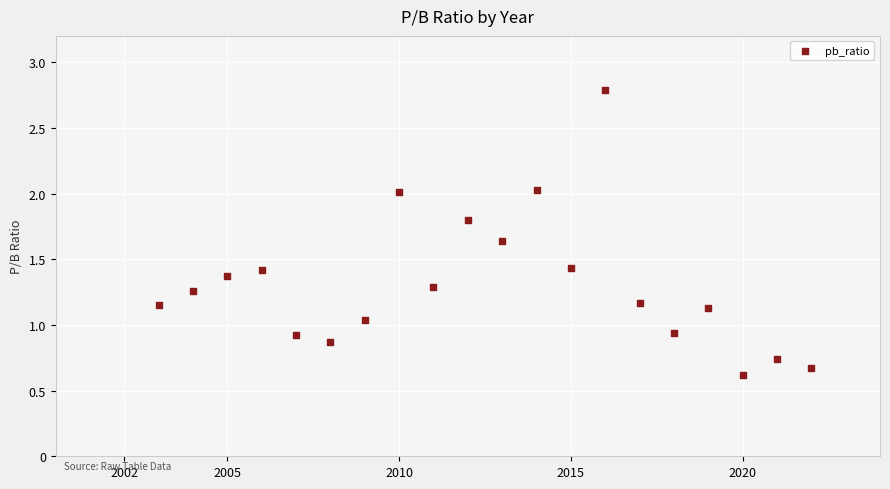

What is the range of X values (max minus min)?

19.0